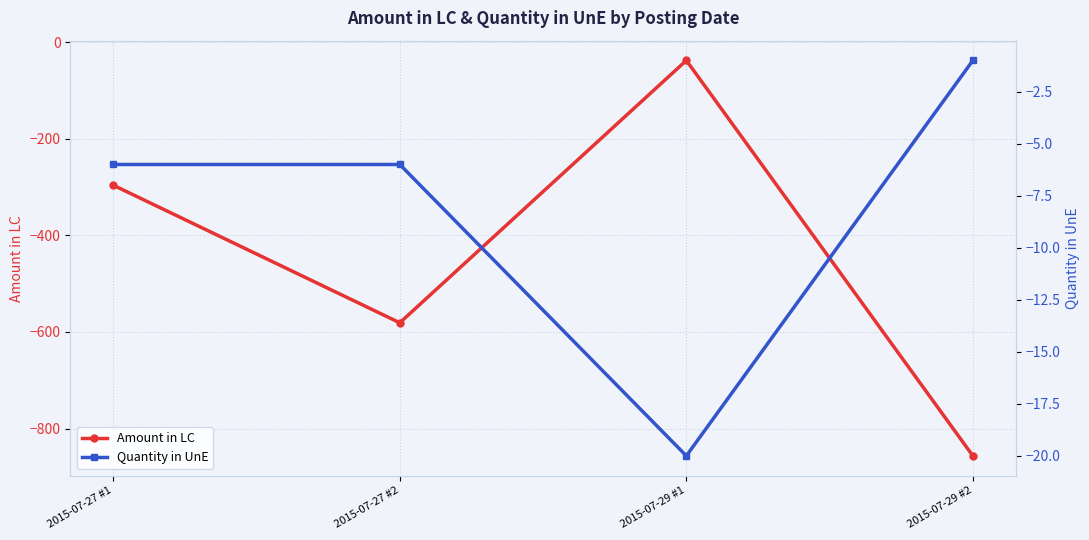

At which category does Quantity in UnE reach its first local valley?

2015-07-29 #1